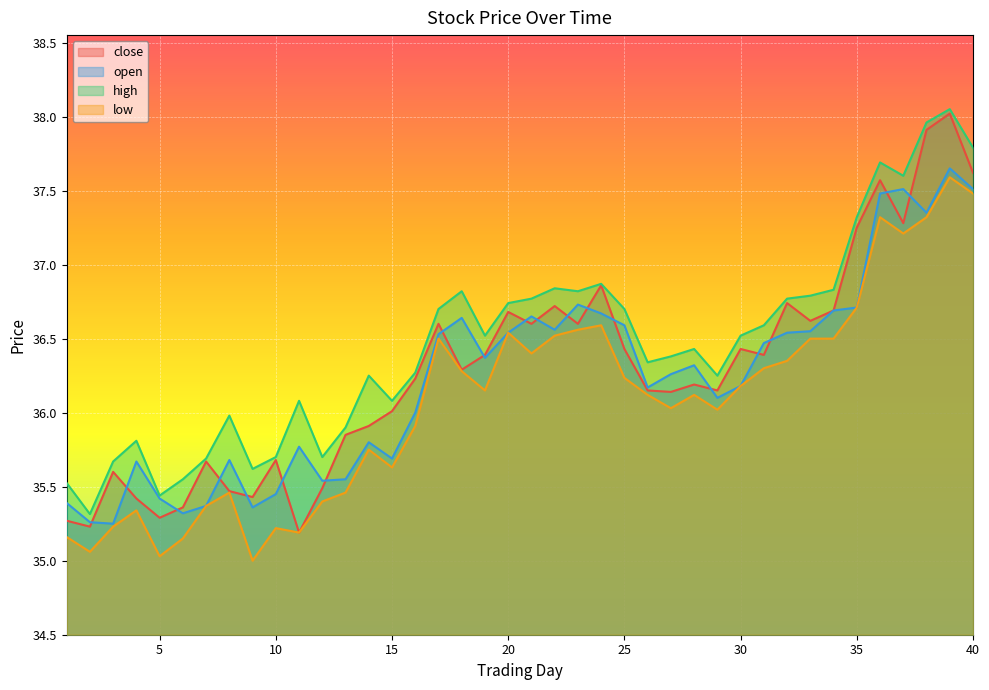

True or false: low and open intersect in this chart.

False